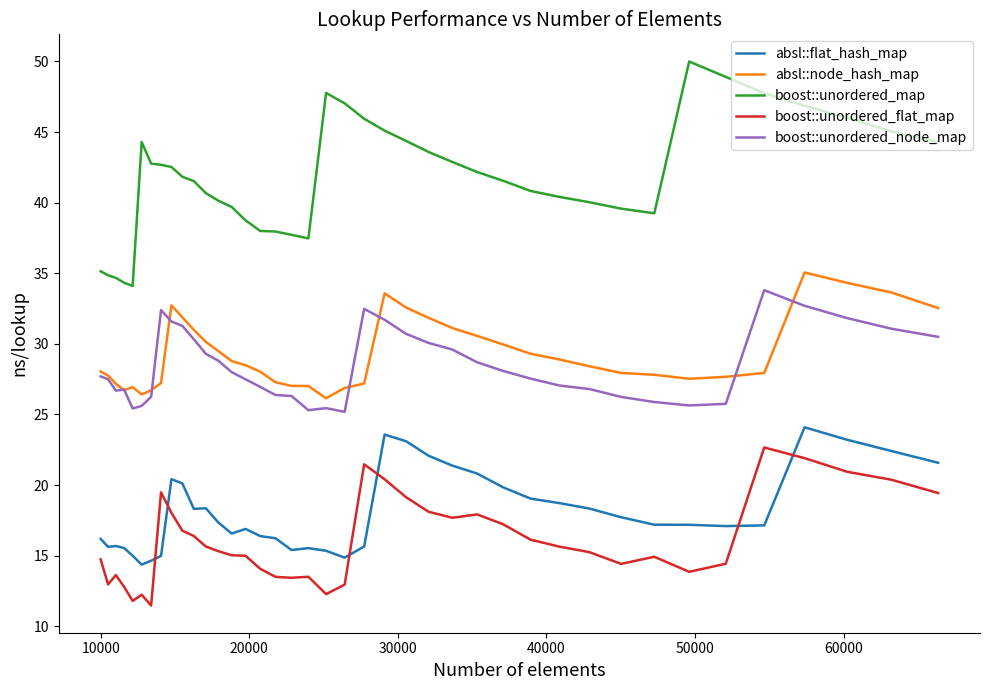

Which series has the largest total across all categories?

boost::unordered_map